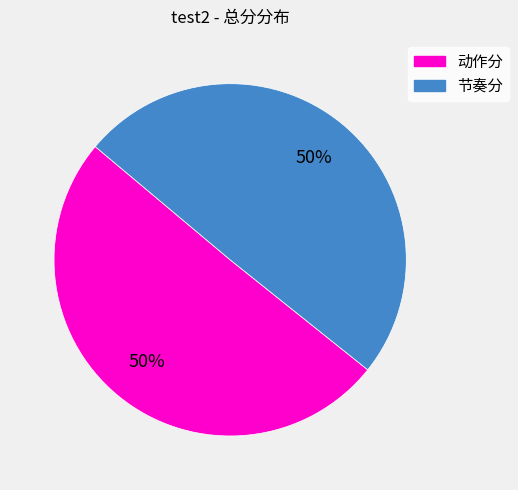

Count the number of slices in the pie.

2